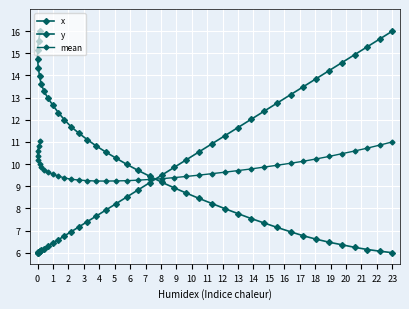

What is the minimum value shown in the chart?

6.0